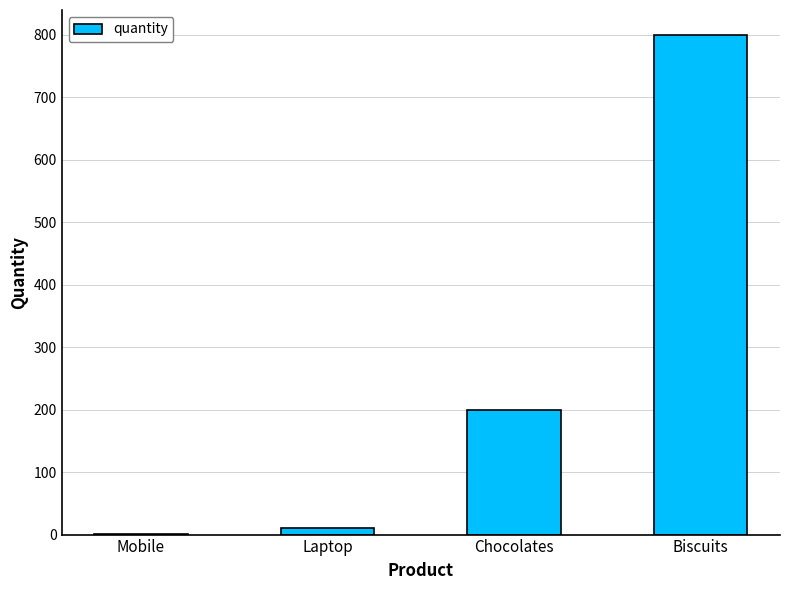

At which label is the value closest to 400?

Chocolates